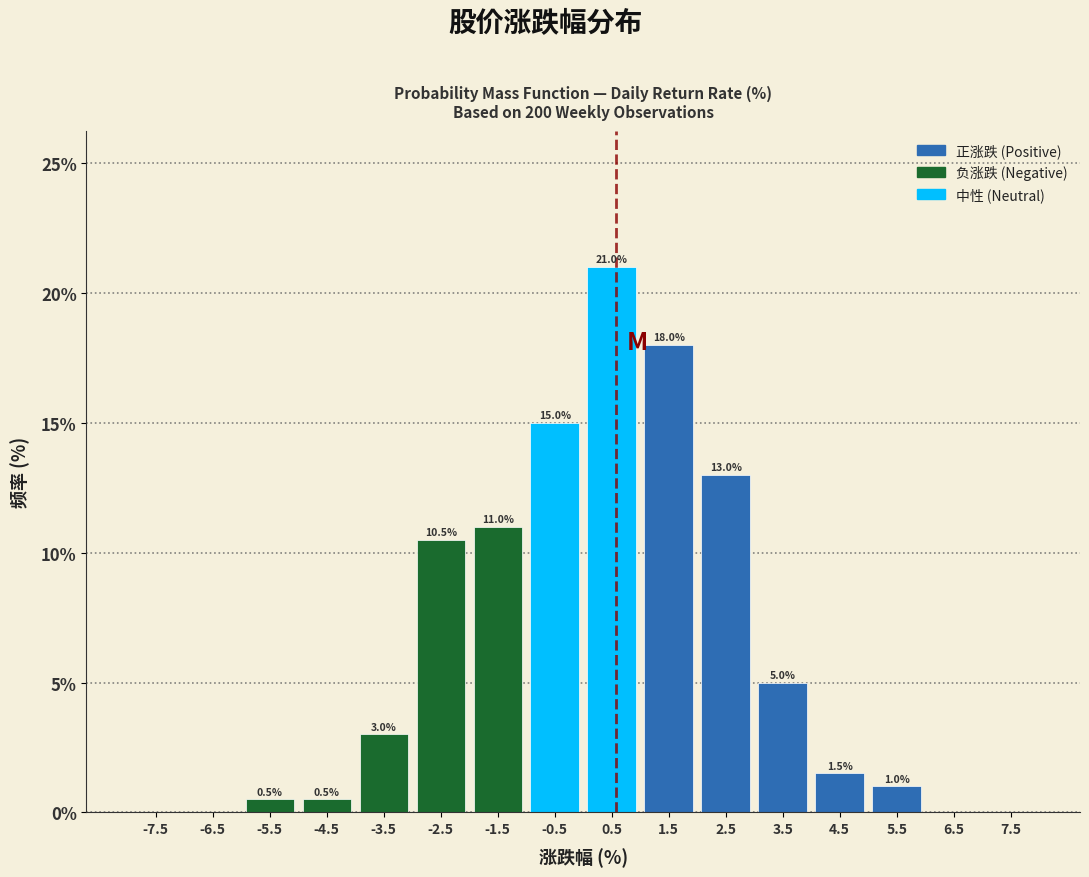

Over which range of the x-axis is the bar tallest?

0 to 1